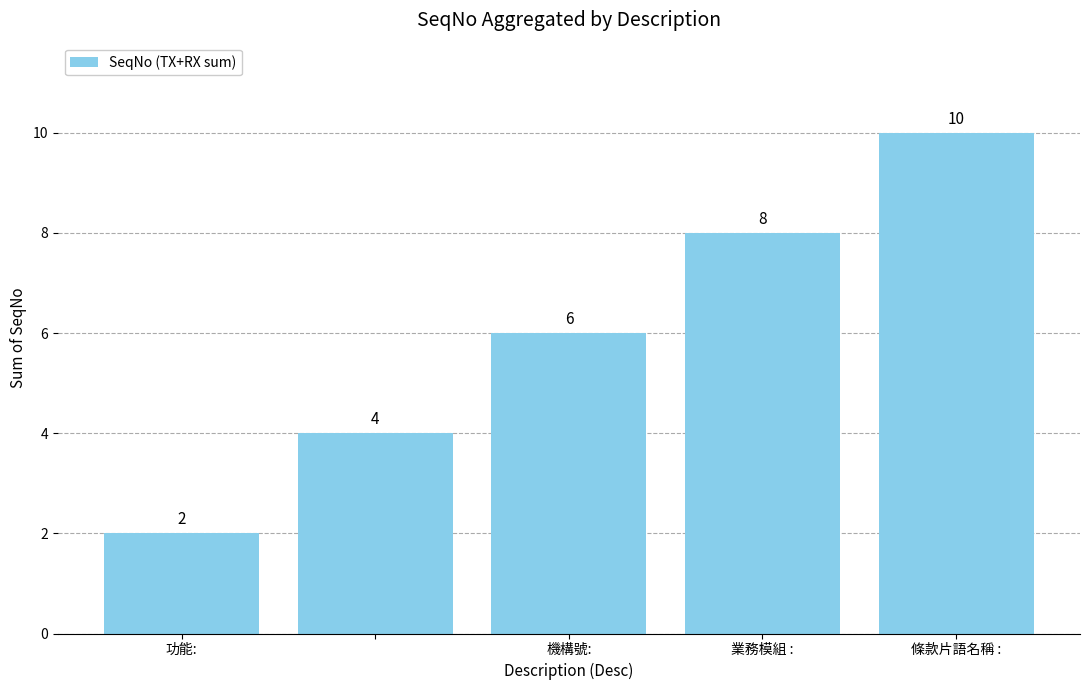

What is the difference between the second highest and minimum values?

6